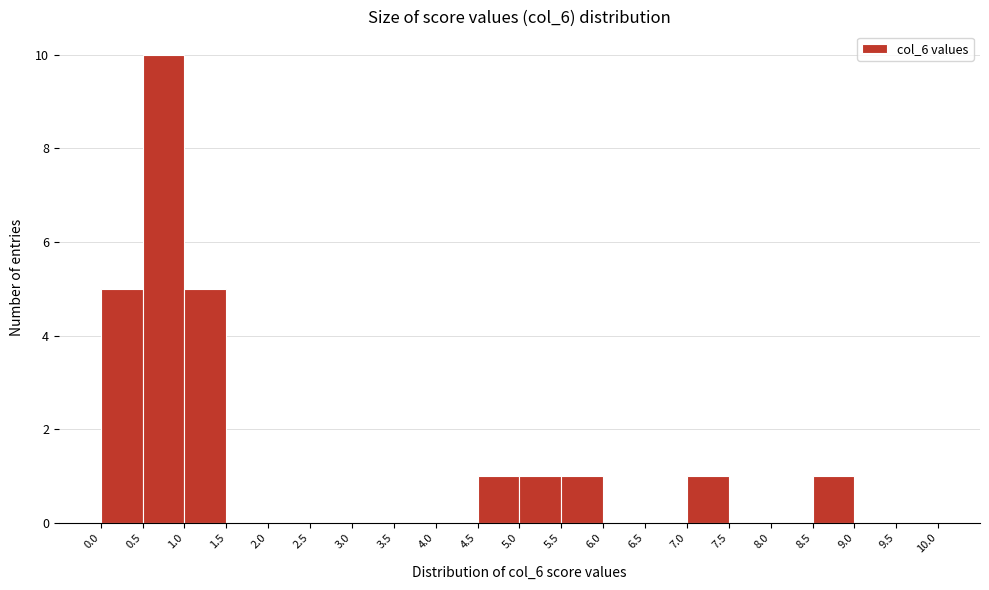

Reading left to right, transcribe this chart: for each bar, give the range it covers on the x-axis and its height. The values are not printed on the chart, so give them approximately, as read against the axis.

0.0 to 0.5: 5
0.5 to 1.0: 10
1.0 to 1.5: 5
1.5 to 2.0: 0
2.0 to 2.5: 0
2.5 to 3.0: 0
3.0 to 3.5: 0
3.5 to 4.0: 0
4.0 to 4.5: 0
4.5 to 5.0: 1
5.0 to 5.5: 1
5.5 to 6.0: 1
6.0 to 6.5: 0
6.5 to 7.0: 0
7.0 to 7.5: 1
7.5 to 8.0: 0
8.0 to 8.5: 0
8.5 to 9.0: 1
9.0 to 9.5: 0
9.5 to 10.0: 0